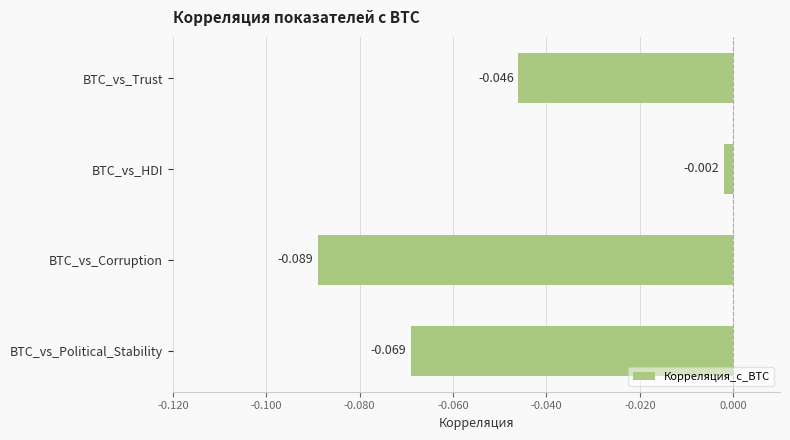

What is the label of the 1st bar from the top?

BTC_vs_Trust